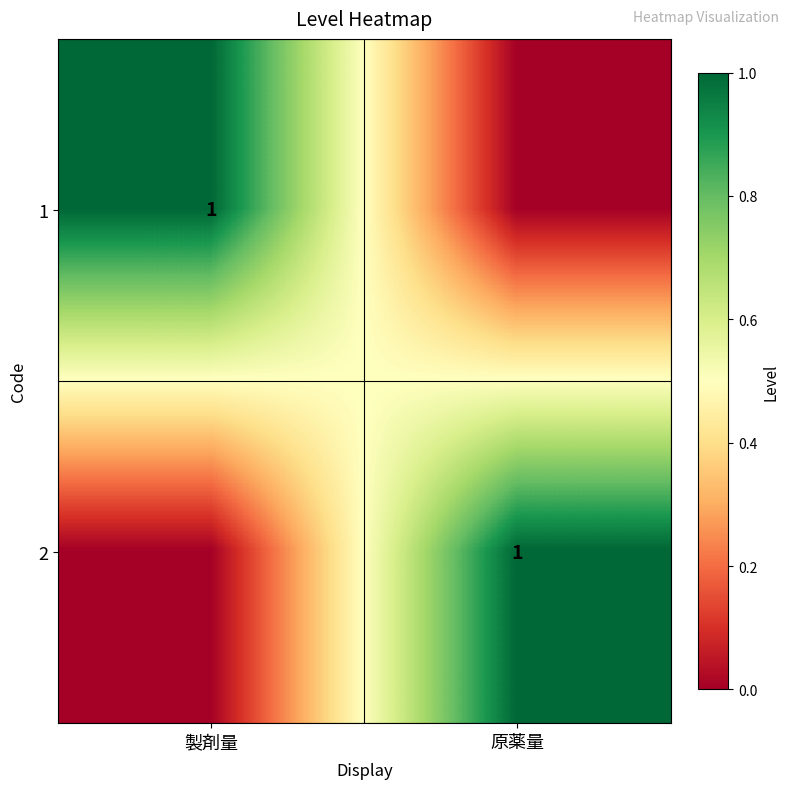

Is it true that 2 equals 1 at 原薬量?

True